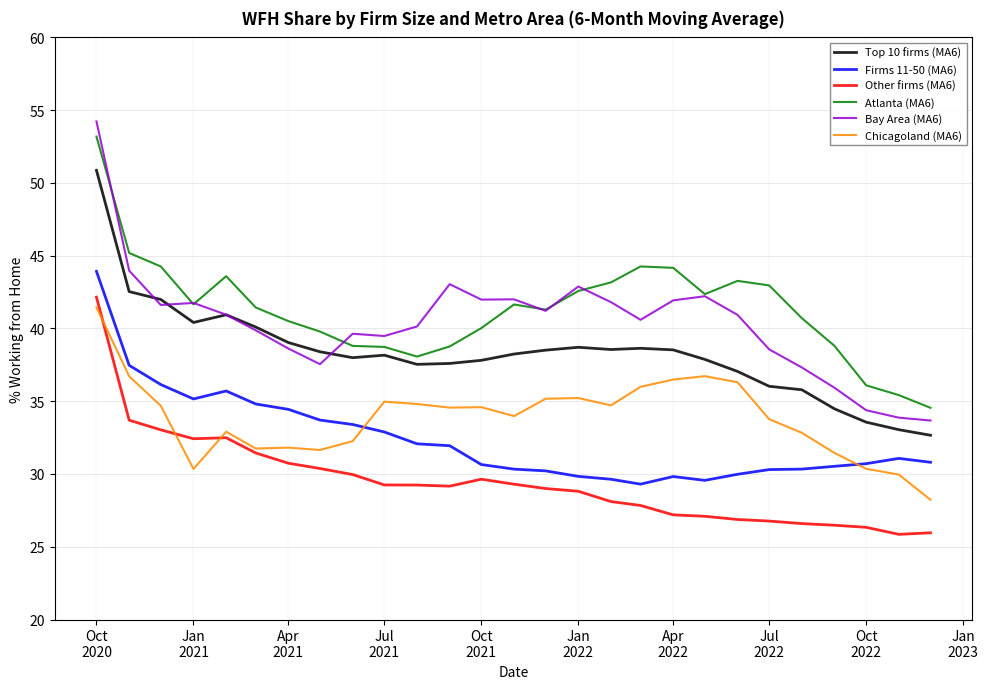

True or false: Top 10 firms (MA6) and Other firms (MA6) intersect in this chart.

False